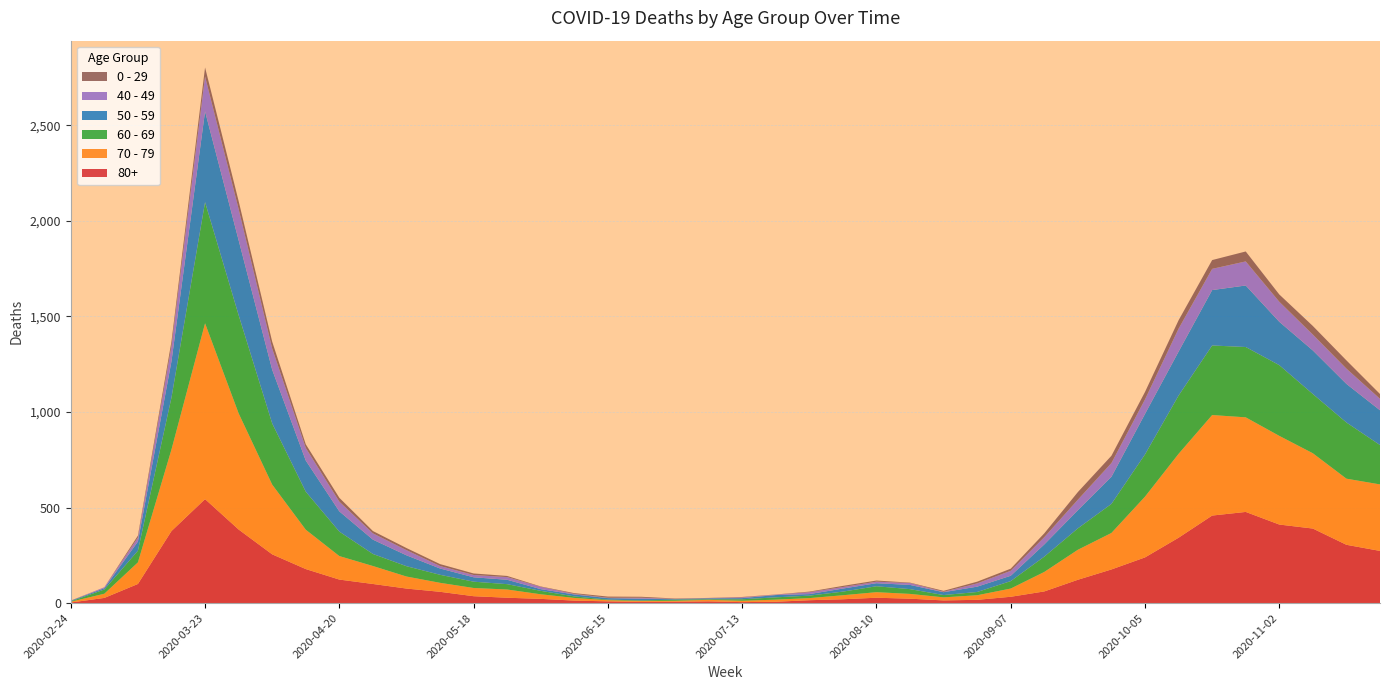

Reading left to right, list all the values displayed in this chart.

80+: 2020-02-24=3	2020-03-02=27	2020-03-09=100	2020-03-16=377	2020-03-23=544	2020-03-30=385	2020-04-06=255	2020-04-13=178	2020-04-20=123	2020-04-27=100	2020-05-04=76	2020-05-11=59	2020-05-18=36	2020-05-25=28	2020-06-01=22	2020-06-08=13	2020-06-15=9	2020-06-22=6	2020-06-29=7	2020-07-06=9	2020-07-13=5	2020-07-20=7	2020-07-27=15	2020-08-03=20	2020-08-10=28	2020-08-17=23	2020-08-24=14	2020-08-31=17	2020-09-07=33	2020-09-14=61	2020-09-21=122	2020-09-28=176	2020-10-05=239	2020-10-12=342	2020-10-19=458	2020-10-26=477	2020-11-02=411	2020-11-09=390	2020-11-16=305	2020-11-23=273
70 - 79: 2020-02-24=4	2020-03-02=22	2020-03-09=113	2020-03-16=427	2020-03-23=920	2020-03-30=608	2020-04-06=365	2020-04-13=206	2020-04-20=123	2020-04-27=94	2020-05-04=63	2020-05-11=47	2020-05-18=43	2020-05-25=43	2020-06-01=24	2020-06-08=14	2020-06-15=6	2020-06-22=5	2020-06-29=5	2020-07-06=8	2020-07-13=7	2020-07-20=11	2020-07-27=11	2020-08-03=21	2020-08-10=29	2020-08-17=25	2020-08-24=16	2020-08-31=24	2020-09-07=43	2020-09-14=102	2020-09-21=157	2020-09-28=191	2020-10-05=318	2020-10-12=439	2020-10-19=526	2020-10-26=495	2020-11-02=464	2020-11-09=394	2020-11-16=346	2020-11-23=348
60 - 69: 2020-02-24=2	2020-03-02=22	2020-03-09=61	2020-03-16=272	2020-03-23=634	2020-03-30=514	2020-04-06=320	2020-04-13=199	2020-04-20=128	2020-04-27=63	2020-05-04=54	2020-05-11=42	2020-05-18=33	2020-05-25=28	2020-06-01=18	2020-06-08=8	2020-06-15=3	2020-06-22=3	2020-06-29=6	2020-07-06=3	2020-07-13=8	2020-07-20=12	2020-07-27=13	2020-08-03=19	2020-08-10=31	2020-08-17=25	2020-08-24=12	2020-08-31=17	2020-09-07=39	2020-09-14=80	2020-09-21=112	2020-09-28=152	2020-10-05=221	2020-10-12=305	2020-10-19=364	2020-10-26=368	2020-11-02=370	2020-11-09=310	2020-11-16=294	2020-11-23=206
50 - 59: 2020-02-24=3	2020-03-02=7	2020-03-09=48	2020-03-16=190	2020-03-23=475	2020-03-30=392	2020-04-06=281	2020-04-13=163	2020-04-20=106	2020-04-27=75	2020-05-04=57	2020-05-11=33	2020-05-18=23	2020-05-25=23	2020-06-01=9	2020-06-08=10	2020-06-15=8	2020-06-22=9	2020-06-29=3	2020-07-06=5	2020-07-13=6	2020-07-20=12	2020-07-27=8	2020-08-03=16	2020-08-10=16	2020-08-17=22	2020-08-24=15	2020-08-31=28	2020-09-07=28	2020-09-14=64	2020-09-21=95	2020-09-28=142	2020-10-05=212	2020-10-12=230	2020-10-19=290	2020-10-26=322	2020-11-02=227	2020-11-09=228	2020-11-16=202	2020-11-23=182
40 - 49: 2020-02-24=0	2020-03-02=5	2020-03-09=21	2020-03-16=79	2020-03-23=183	2020-03-30=163	2020-04-06=111	2020-04-13=66	2020-04-20=51	2020-04-27=33	2020-05-04=27	2020-05-11=13	2020-05-18=12	2020-05-25=14	2020-06-01=12	2020-06-08=3	2020-06-15=2	2020-06-22=5	2020-06-29=1	2020-07-06=1	2020-07-13=4	2020-07-20=2	2020-07-27=10	2020-08-03=8	2020-08-10=8	2020-08-17=10	2020-08-24=2	2020-08-31=17	2020-09-07=26	2020-09-14=38	2020-09-21=55	2020-09-28=72	2020-10-05=76	2020-10-12=120	2020-10-19=111	2020-10-26=126	2020-11-02=105	2020-11-09=83	2020-11-16=80	2020-11-23=60
0 - 29: 2020-02-24=1	2020-03-02=0	2020-03-09=10	2020-03-16=25	2020-03-23=47	2020-03-30=42	2020-04-06=36	2020-04-13=19	2020-04-20=20	2020-04-27=12	2020-05-04=11	2020-05-11=10	2020-05-18=8	2020-05-25=6	2020-06-01=2	2020-06-08=4	2020-06-15=6	2020-06-22=5	2020-06-29=2	2020-07-06=1	2020-07-13=2	2020-07-20=1	2020-07-27=3	2020-08-03=6	2020-08-10=6	2020-08-17=2	2020-08-24=5	2020-08-31=9	2020-09-07=11	2020-09-14=20	2020-09-21=40	2020-09-28=38	2020-10-05=39	2020-10-12=44	2020-10-19=46	2020-10-26=52	2020-11-02=38	2020-11-09=45	2020-11-16=43	2020-11-23=25